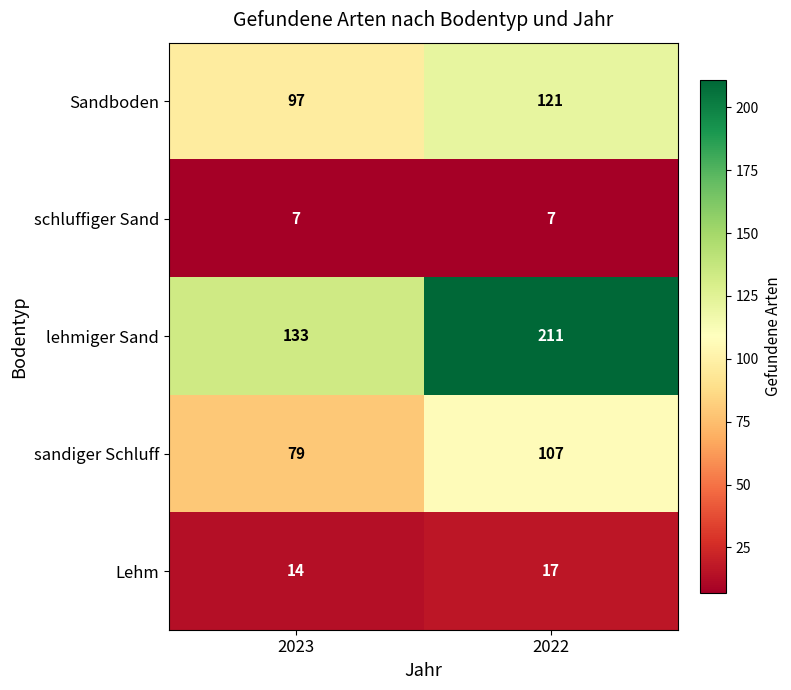

Reading left to right, transcribe all the data shown in this chart.

Sandboden: 2023=97	2022=121
schluffiger Sand: 2023=7	2022=7
lehmiger Sand: 2023=133	2022=211
sandiger Schluff: 2023=79	2022=107
Lehm: 2023=14	2022=17